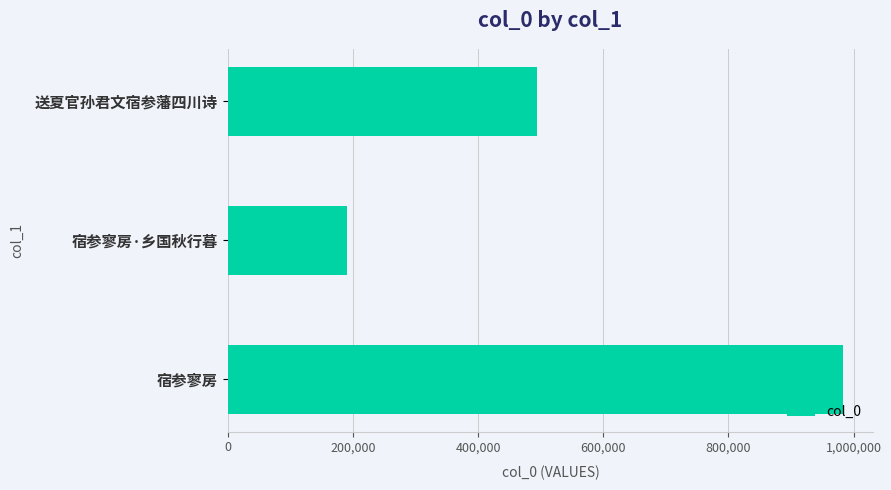

Does the chart contain any negative values?

No